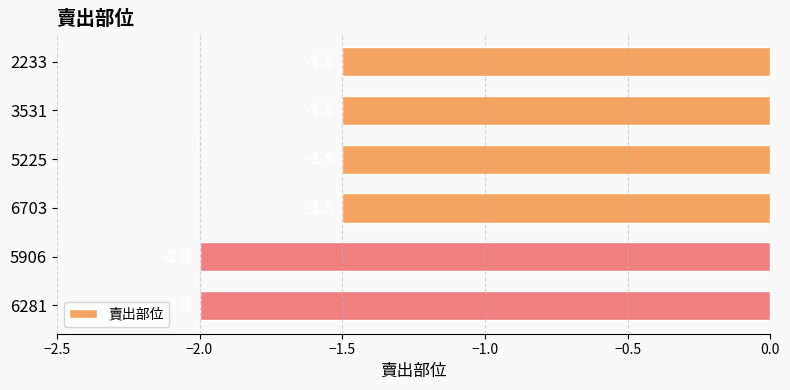

The chart shows a value of -3.0 at 6281. True or false?

False